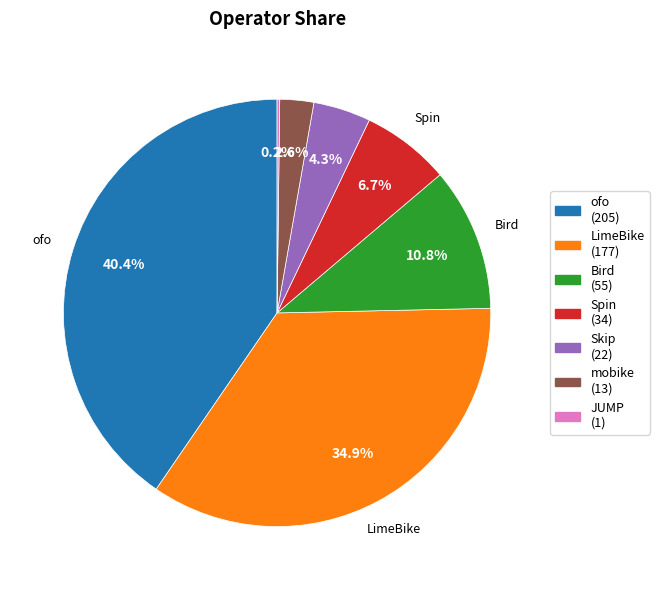

To the nearest percent, what is the difference between the largest and smallest slice percentages?

40%